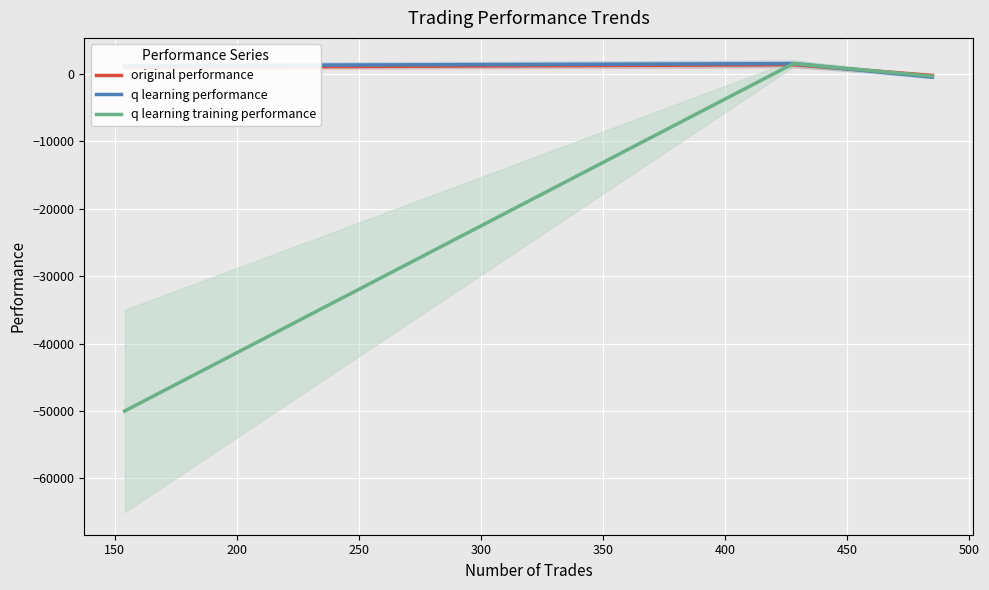

Is it true that original performance equals -140.4 at 200?

False